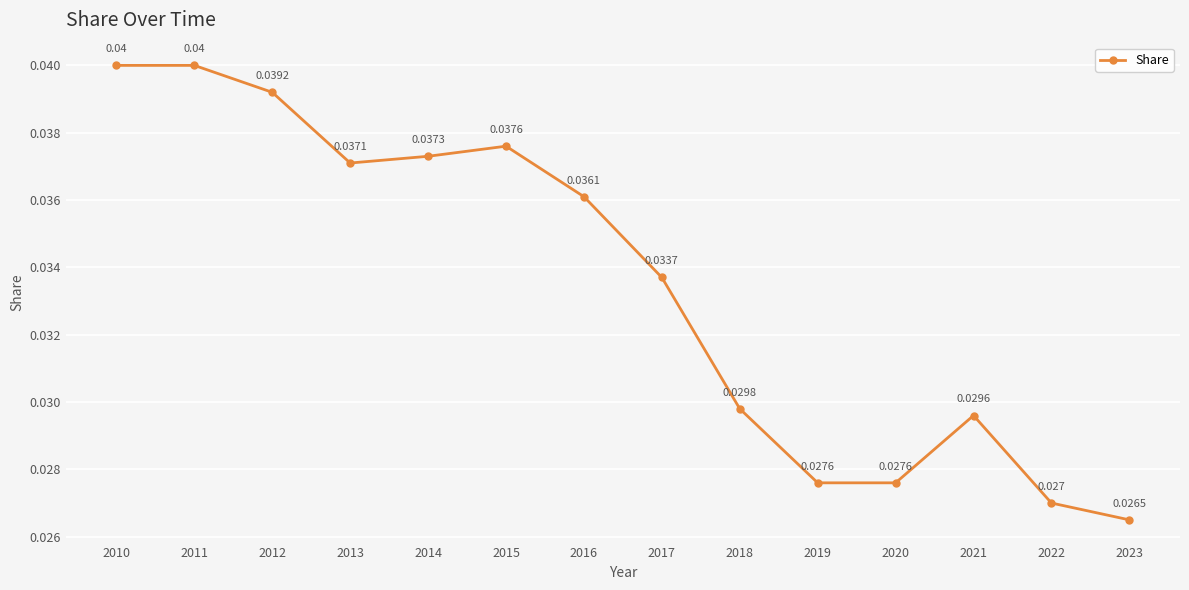

The value at 2023 is 0.0. True or false?

False